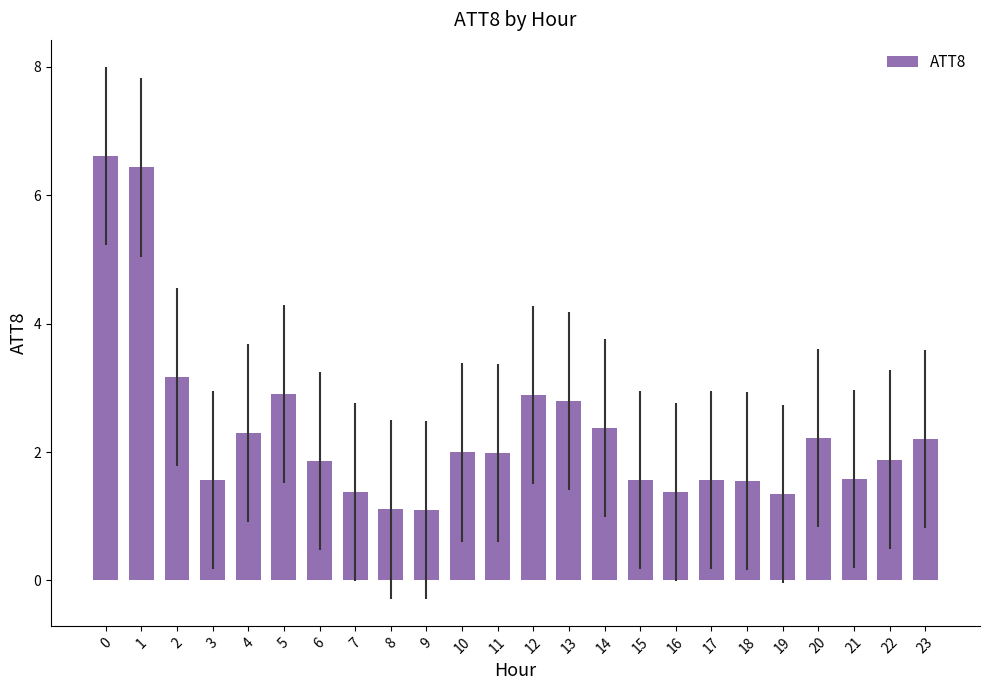

What is the difference between the values at 8 and 6?

0.8